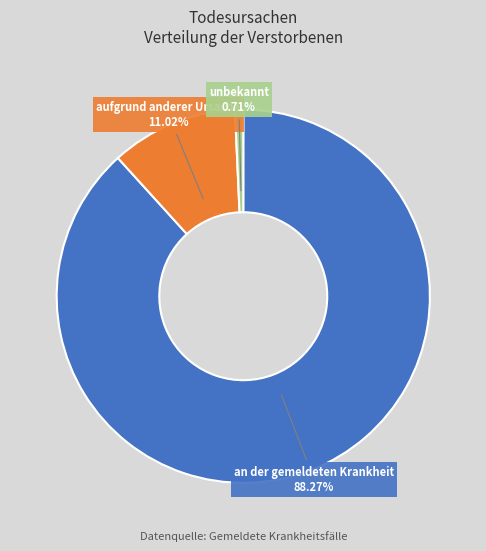

The aufgrund anderer Ursache slice represents 2% of the pie. True or false?

False